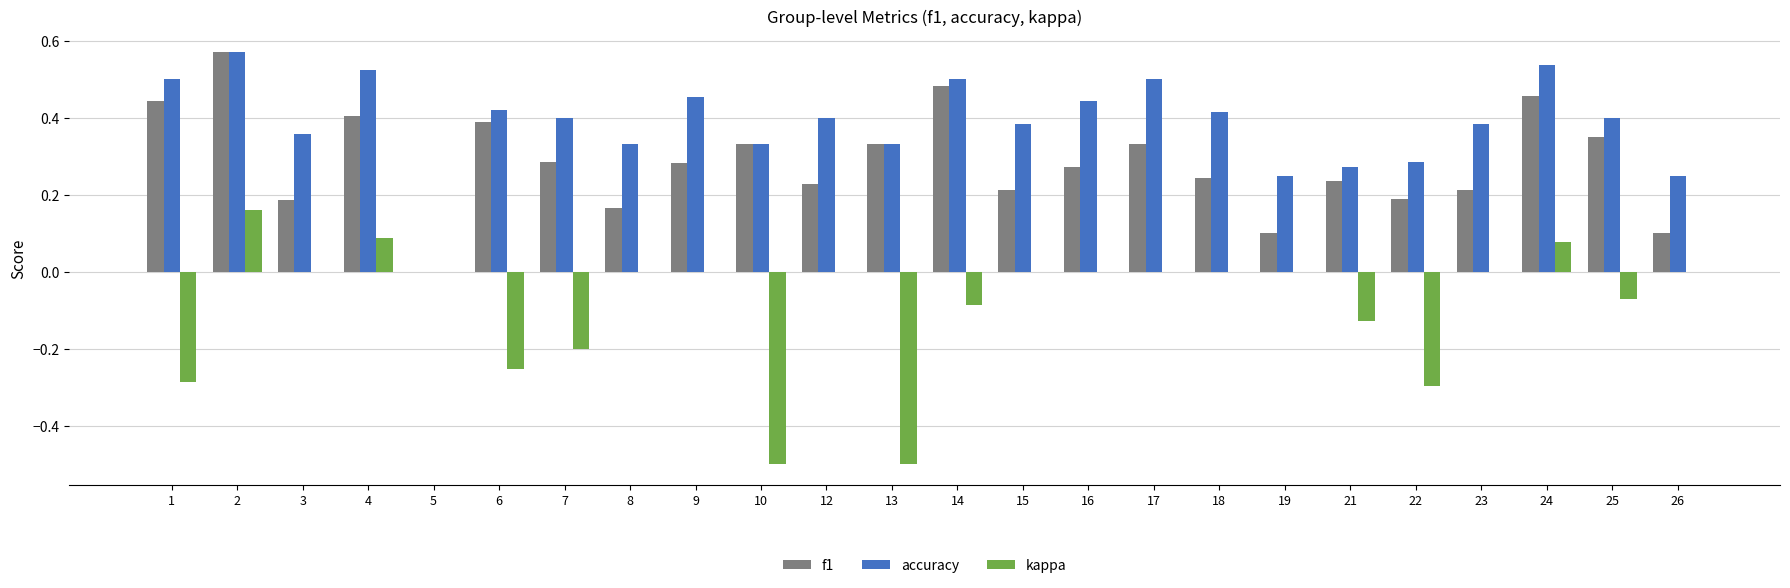

Where does the kappa series first go above 0?

2